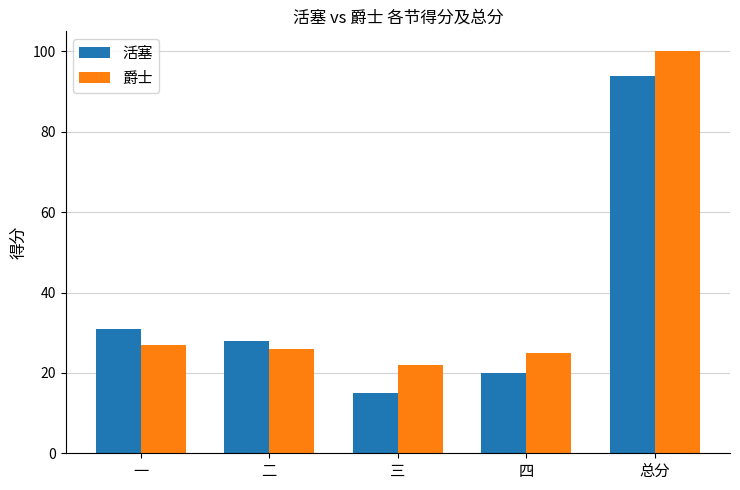

The 爵士 series shows 17 at 二. True or false?

False